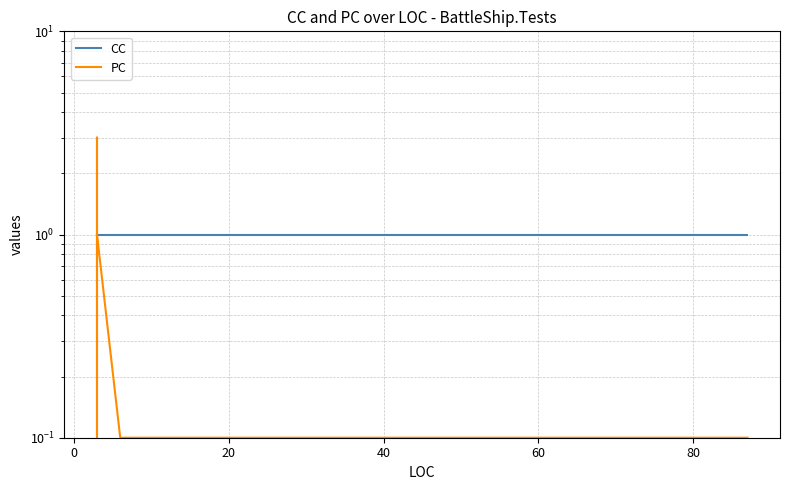

True or false: CC and PC intersect in this chart.

False